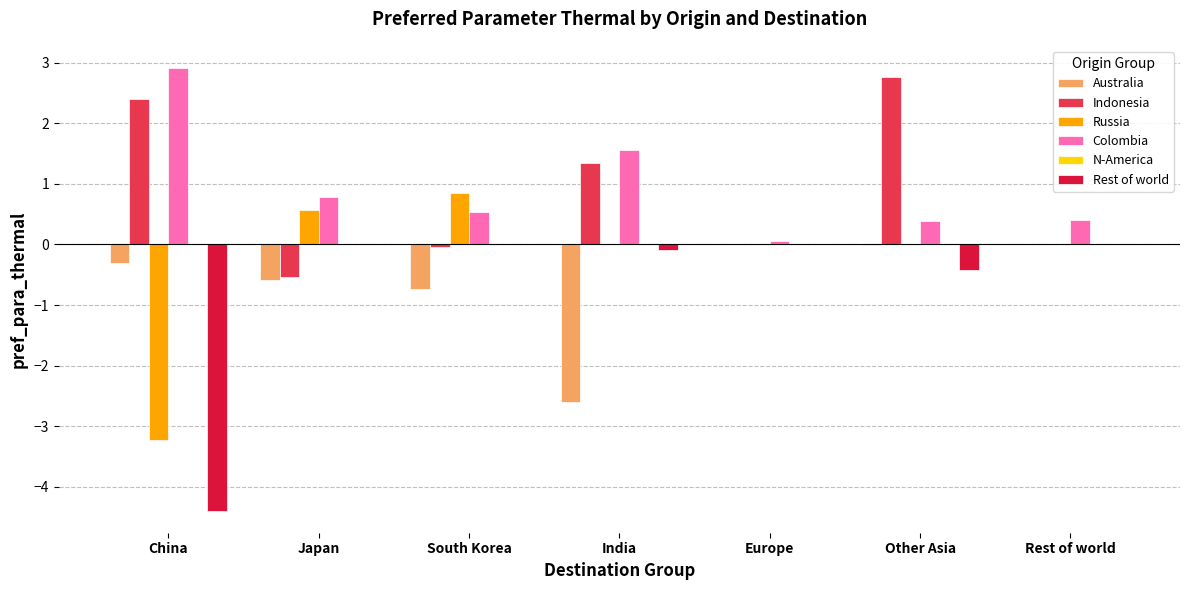

Which series changed the most between India and Other Asia?

Australia